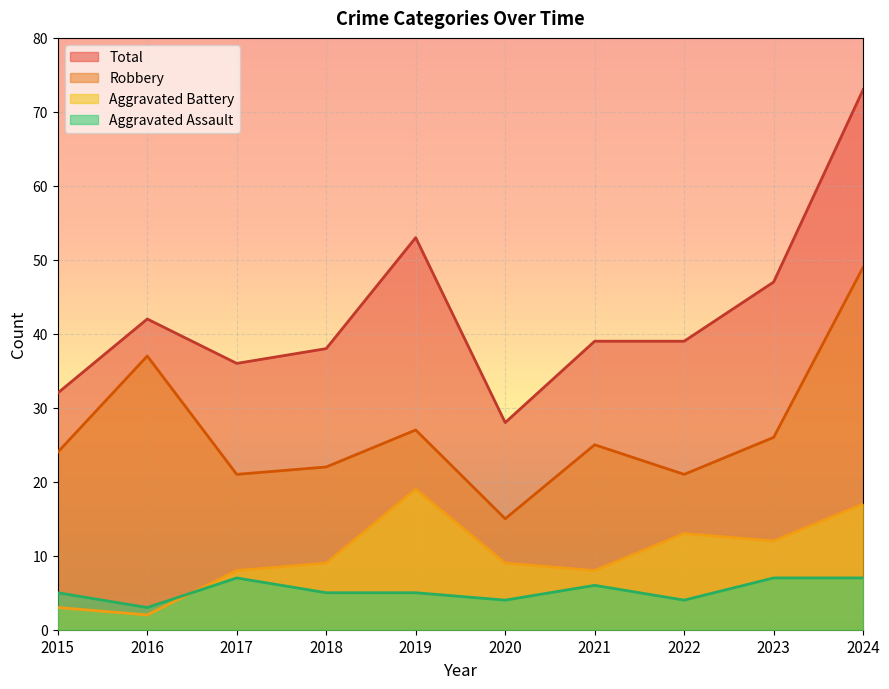

What is the maximum value shown in the chart?

73